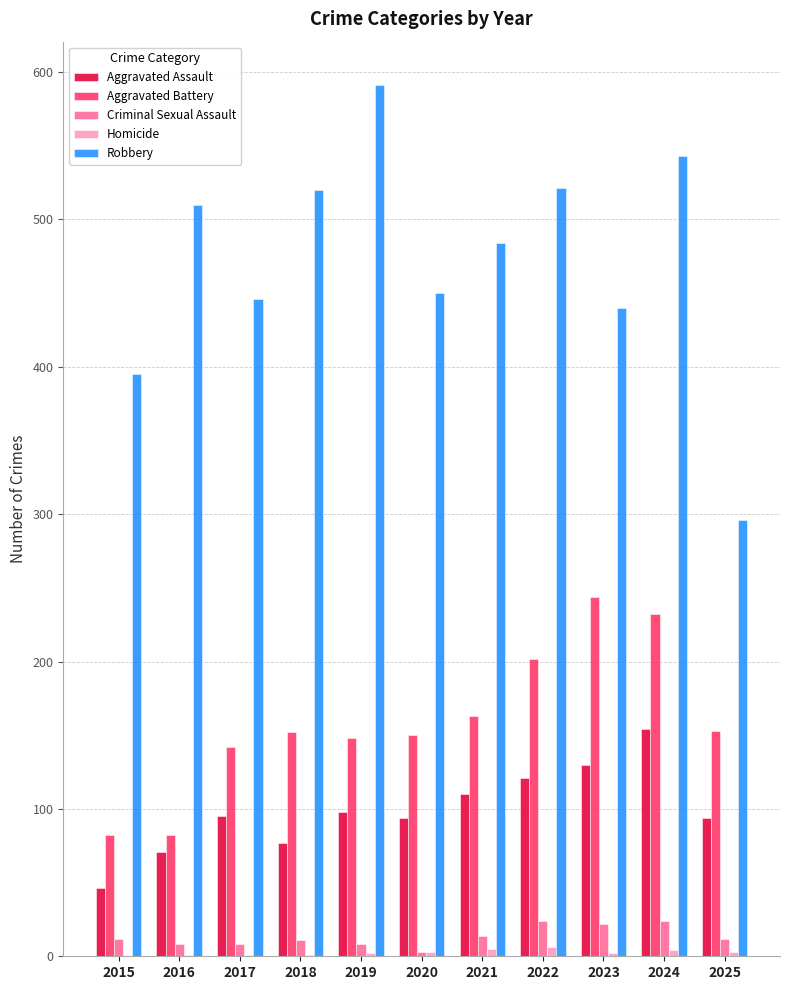

The value of Aggravated Assault at 2021 is 110. True or false?

True